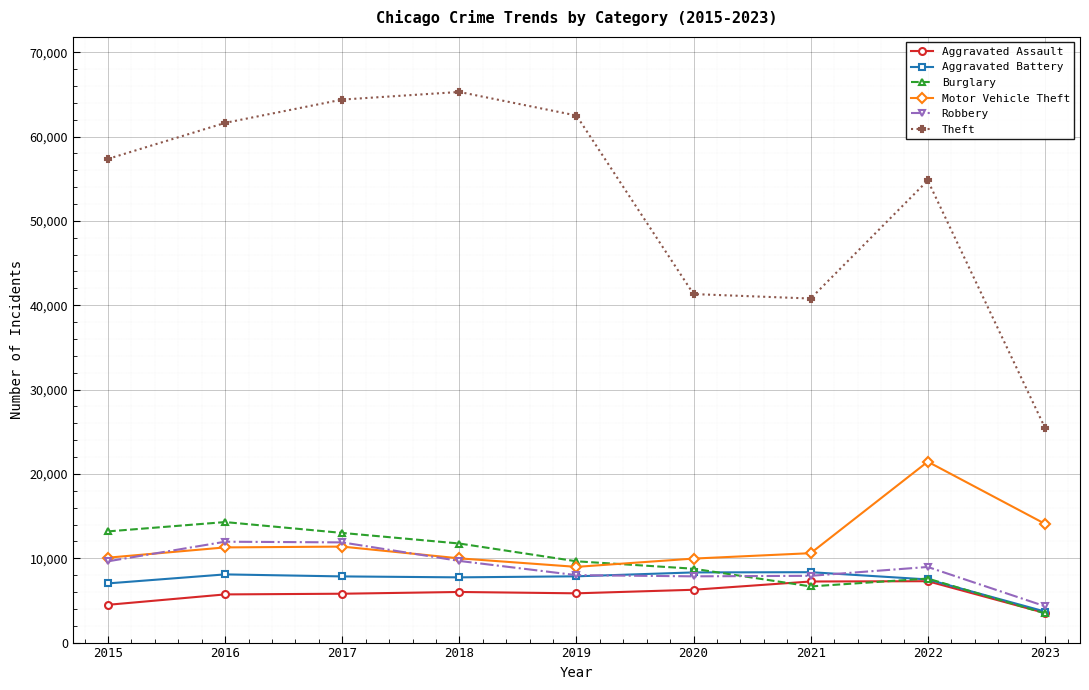

True or false: Aggravated Battery and Motor Vehicle Theft intersect in this chart.

False